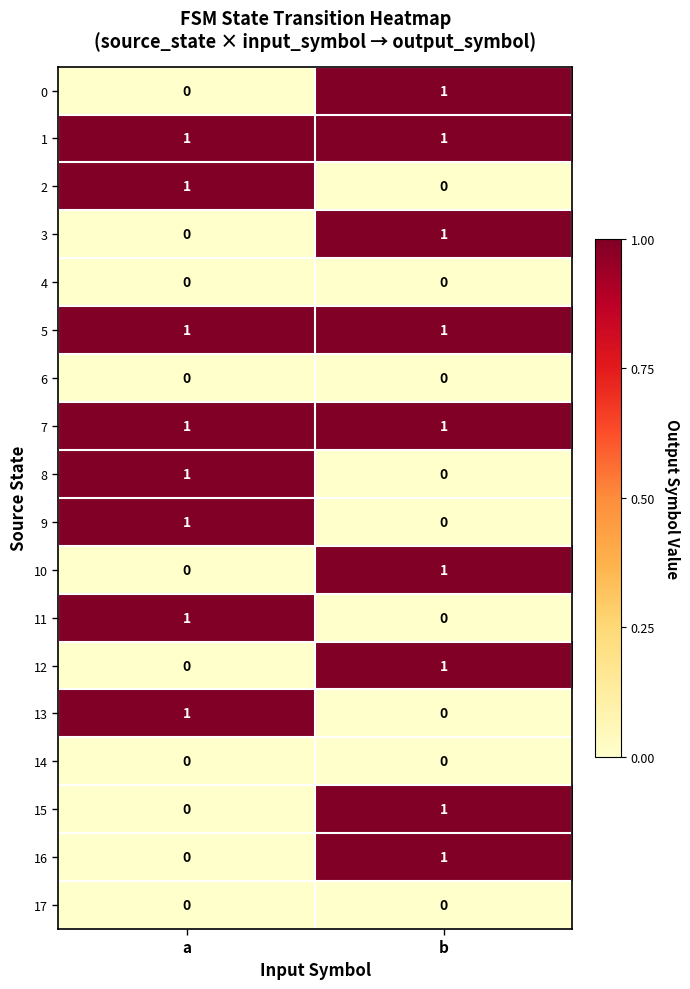

List the labels in order of 2 value, smallest first.

b, a